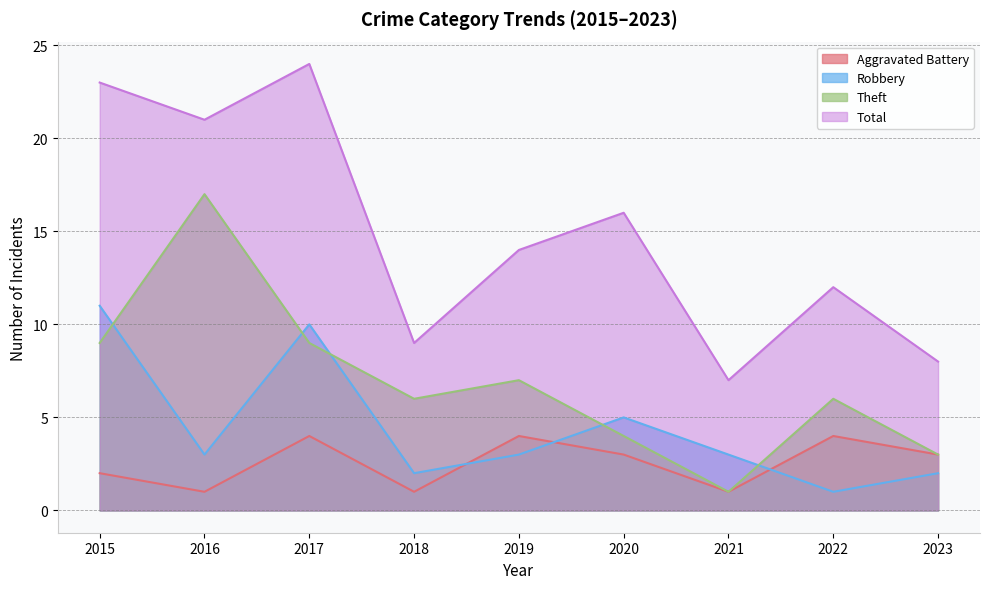

What is the total value across all series at 2021?

12